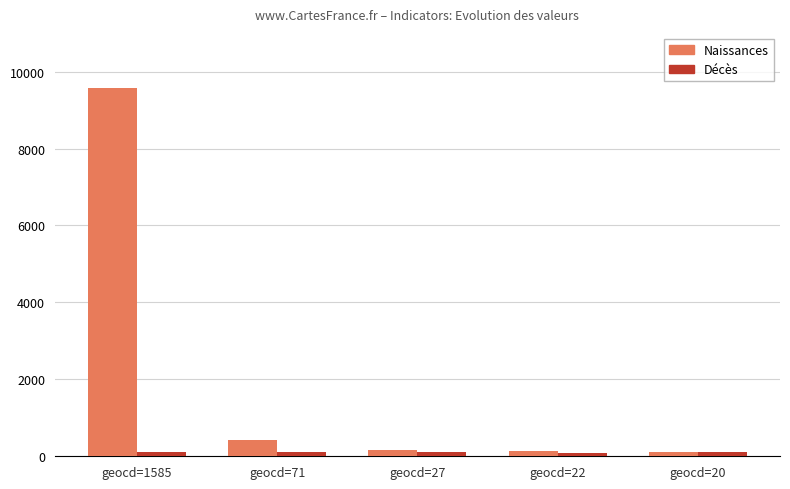

What is the value of the Naissances bar at the 3rd from the left?

163